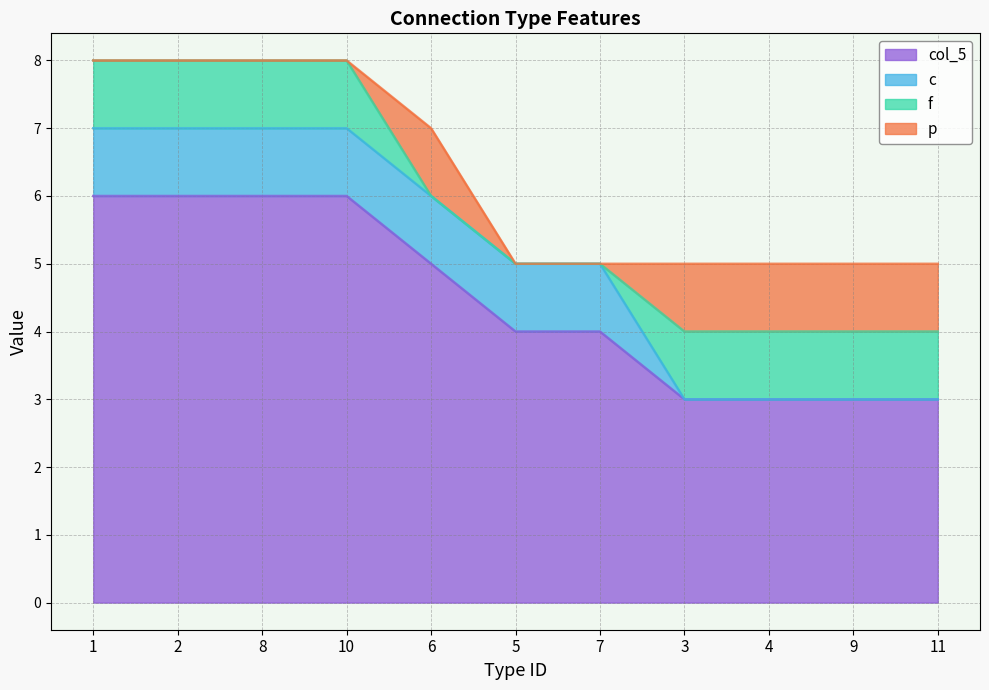

Which has a higher value, 3 or 8?

8